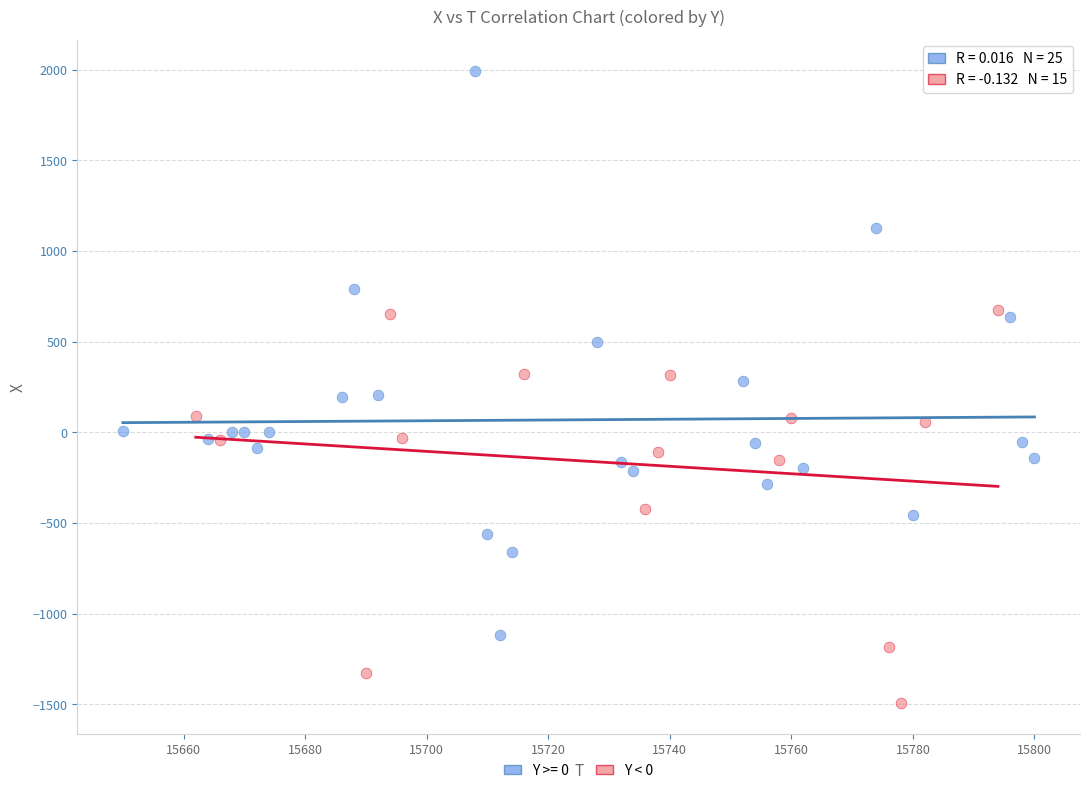

Which series has the widest spread of Y values?

Y >= 0